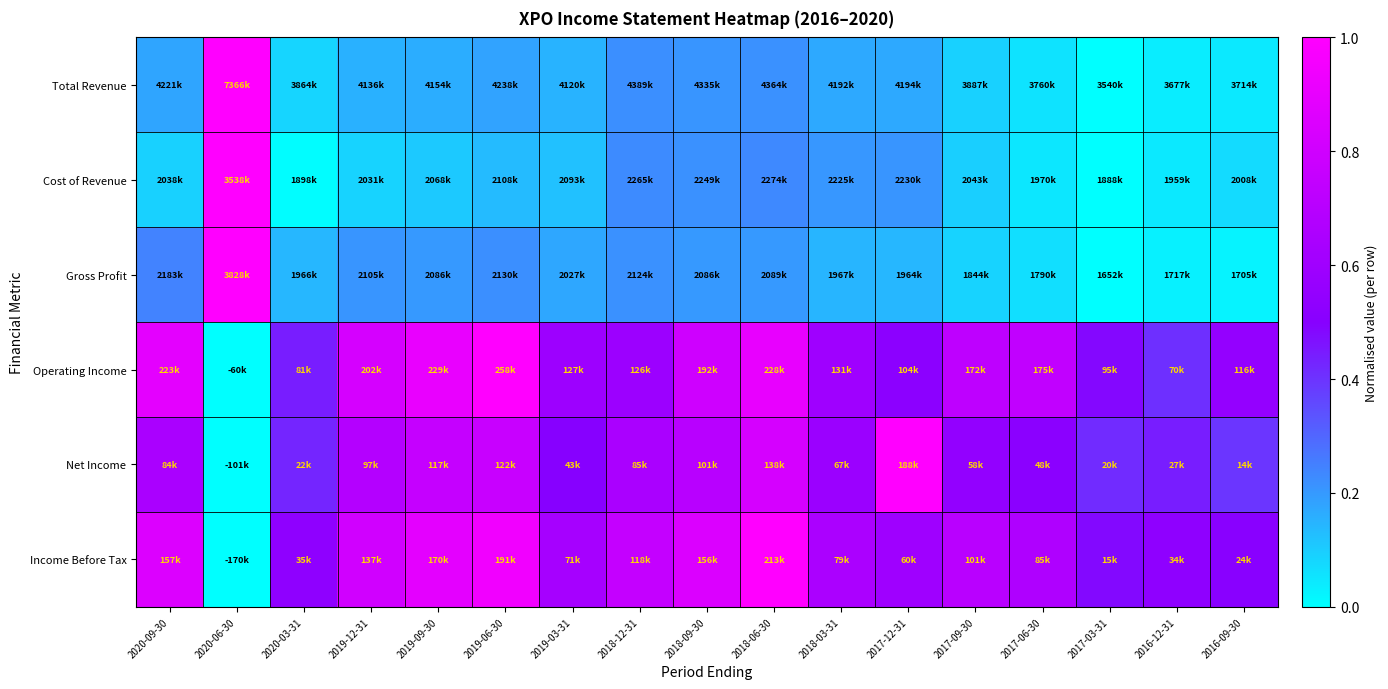

Reading left to right, list all the values displayed in this chart.

Total Revenue: 2020-09-30=0.2	2020-06-30=1.0	2020-03-31=0.1	2019-12-31=0.2	2019-09-30=0.2	2019-06-30=0.2	2019-03-31=0.2	2018-12-31=0.2	2018-09-30=0.2	2018-06-30=0.2	2018-03-31=0.2	2017-12-31=0.2	2017-09-30=0.1	2017-06-30=0.1	2017-03-31=0.0	2016-12-31=0.0	2016-09-30=0.0
Cost of Revenue: 2020-09-30=0.1	2020-06-30=1.0	2020-03-31=0.0	2019-12-31=0.1	2019-09-30=0.1	2019-06-30=0.1	2019-03-31=0.1	2018-12-31=0.2	2018-09-30=0.2	2018-06-30=0.2	2018-03-31=0.2	2017-12-31=0.2	2017-09-30=0.1	2017-06-30=0.0	2017-03-31=0.0	2016-12-31=0.0	2016-09-30=0.1
Gross Profit: 2020-09-30=0.2	2020-06-30=1.0	2020-03-31=0.1	2019-12-31=0.2	2019-09-30=0.2	2019-06-30=0.2	2019-03-31=0.2	2018-12-31=0.2	2018-09-30=0.2	2018-06-30=0.2	2018-03-31=0.1	2017-12-31=0.1	2017-09-30=0.1	2017-06-30=0.1	2017-03-31=0.0	2016-12-31=0.0	2016-09-30=0.0
Operating Income: 2020-09-30=0.9	2020-06-30=0.0	2020-03-31=0.4	2019-12-31=0.8	2019-09-30=0.9	2019-06-30=1.0	2019-03-31=0.6	2018-12-31=0.6	2018-09-30=0.8	2018-06-30=0.9	2018-03-31=0.6	2017-12-31=0.5	2017-09-30=0.7	2017-06-30=0.7	2017-03-31=0.5	2016-12-31=0.4	2016-09-30=0.6
Net Income: 2020-09-30=0.6	2020-06-30=0.0	2020-03-31=0.4	2019-12-31=0.7	2019-09-30=0.8	2019-06-30=0.8	2019-03-31=0.5	2018-12-31=0.6	2018-09-30=0.7	2018-06-30=0.8	2018-03-31=0.6	2017-12-31=1.0	2017-09-30=0.5	2017-06-30=0.5	2017-03-31=0.4	2016-12-31=0.4	2016-09-30=0.4
Income Before Tax: 2020-09-30=0.9	2020-06-30=0.0	2020-03-31=0.5	2019-12-31=0.8	2019-09-30=0.9	2019-06-30=0.9	2019-03-31=0.6	2018-12-31=0.8	2018-09-30=0.9	2018-06-30=1.0	2018-03-31=0.6	2017-12-31=0.6	2017-09-30=0.7	2017-06-30=0.7	2017-03-31=0.5	2016-12-31=0.5	2016-09-30=0.5